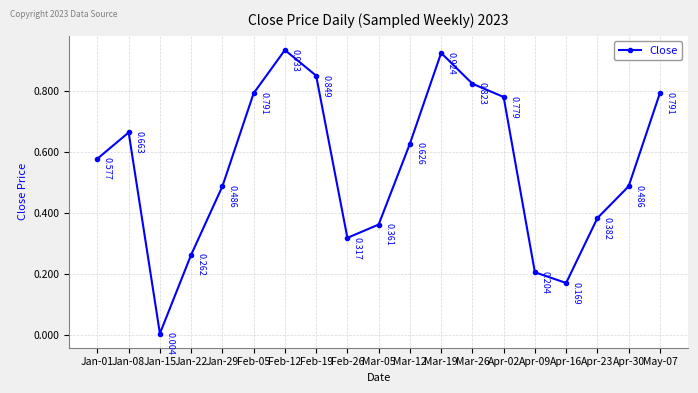

True or false: the data shows 0.3 at Mar-26.

False